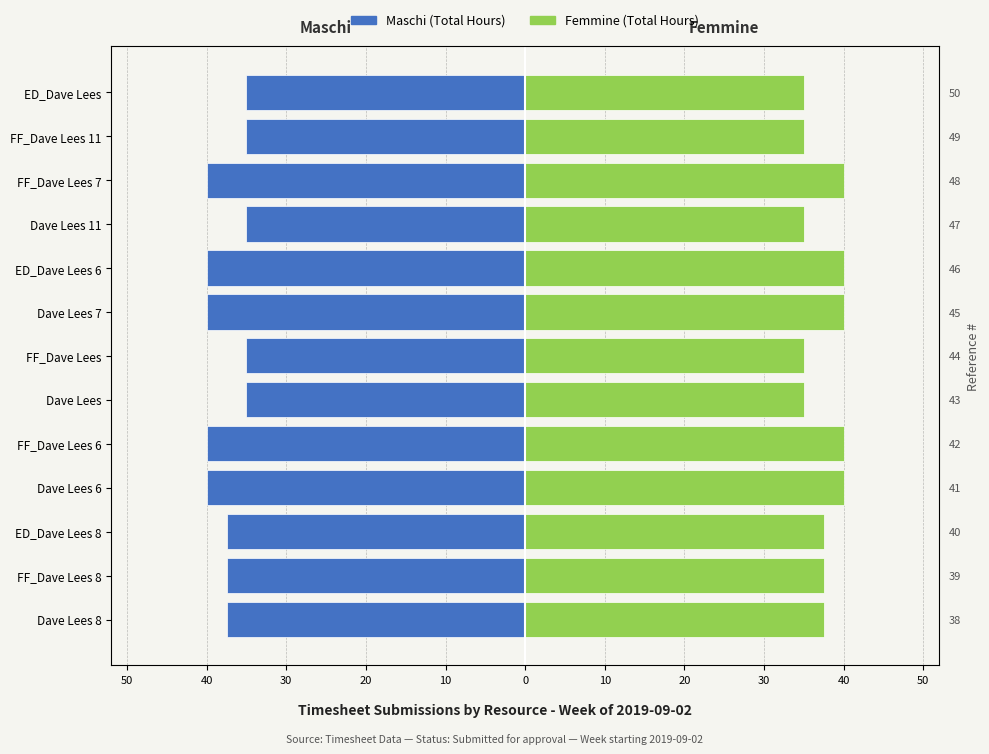

How many data points in Maschi are less than -37?

8